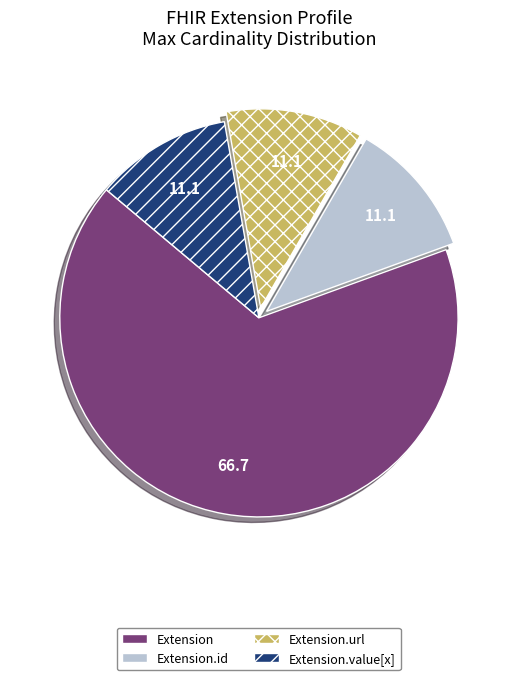

Combined, do Extension.url and Extension.value[x] account for over 50%?

No